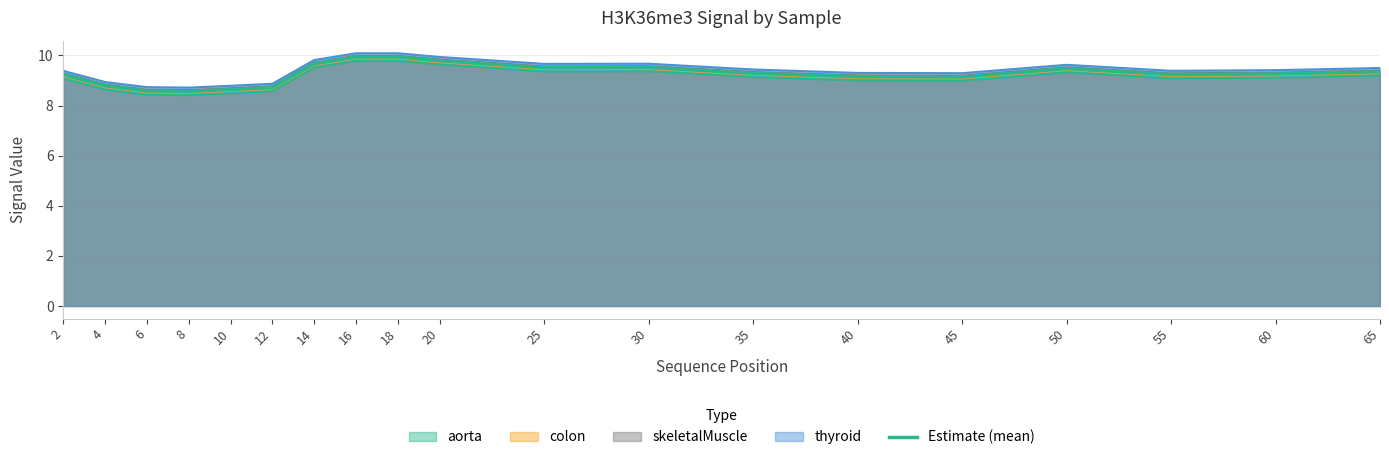

What is the difference between the second highest and second lowest values?

1.4